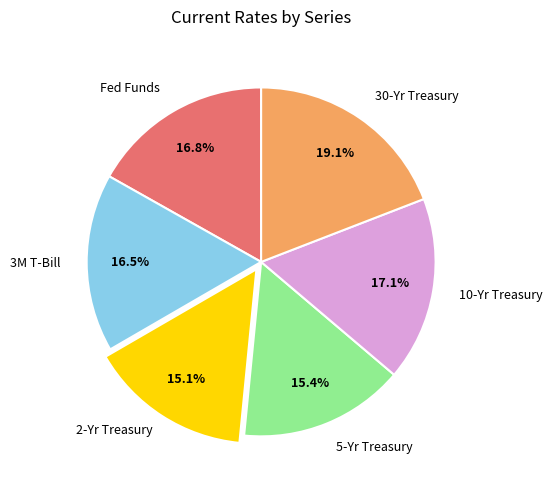

To the nearest percent, what portion does 30-Yr Treasury represent?

19%